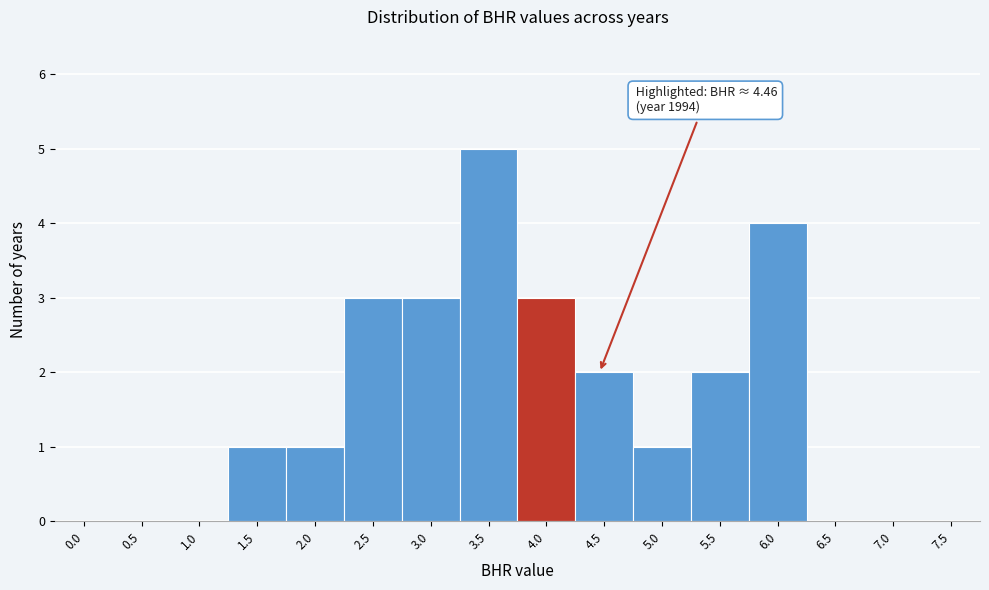

Reading right to left, what are all the values shown in this chart?

7.5=0	7.0=0	6.5=0	6.0=4	5.5=2	5.0=1	4.5=2	4.0=3	3.5=5	3.0=3	2.5=3	2.0=1	1.5=1	1.0=0	0.5=0	0.0=0